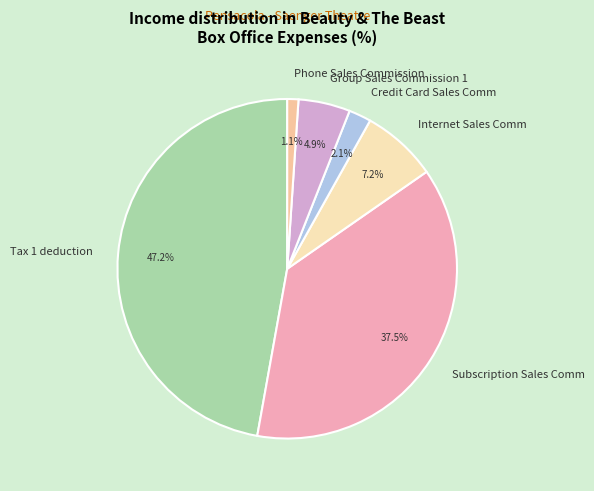

Between Group Sales Commission 1 and Subscription Sales Comm, which is larger?

Subscription Sales Comm